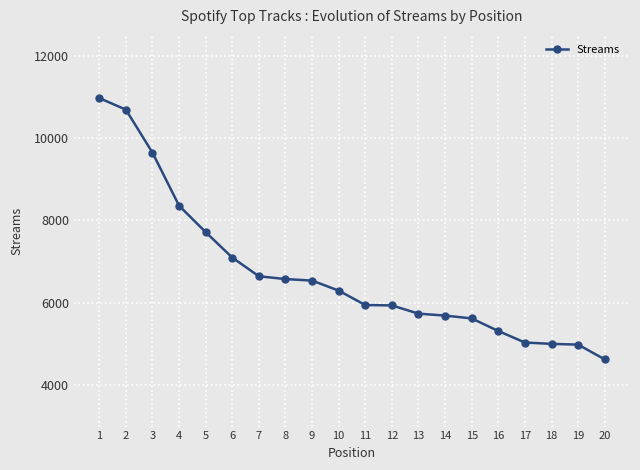

True or false: the data shows 5692 at 14.

True